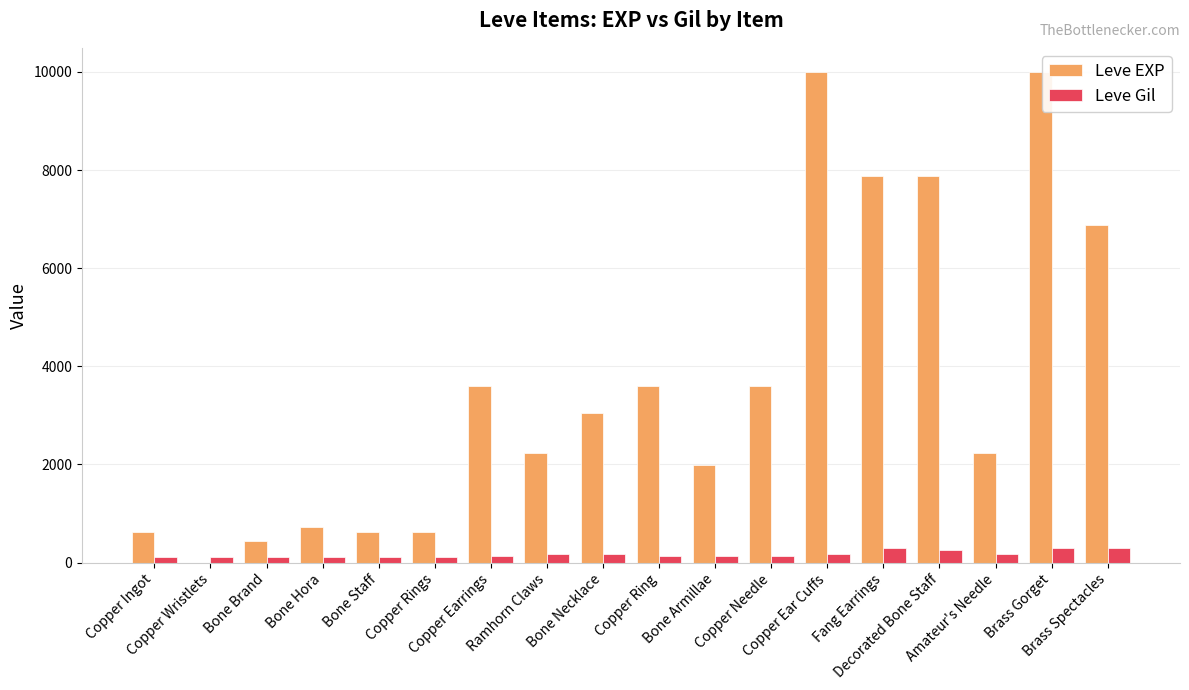

How many distinct data groups are displayed?

2